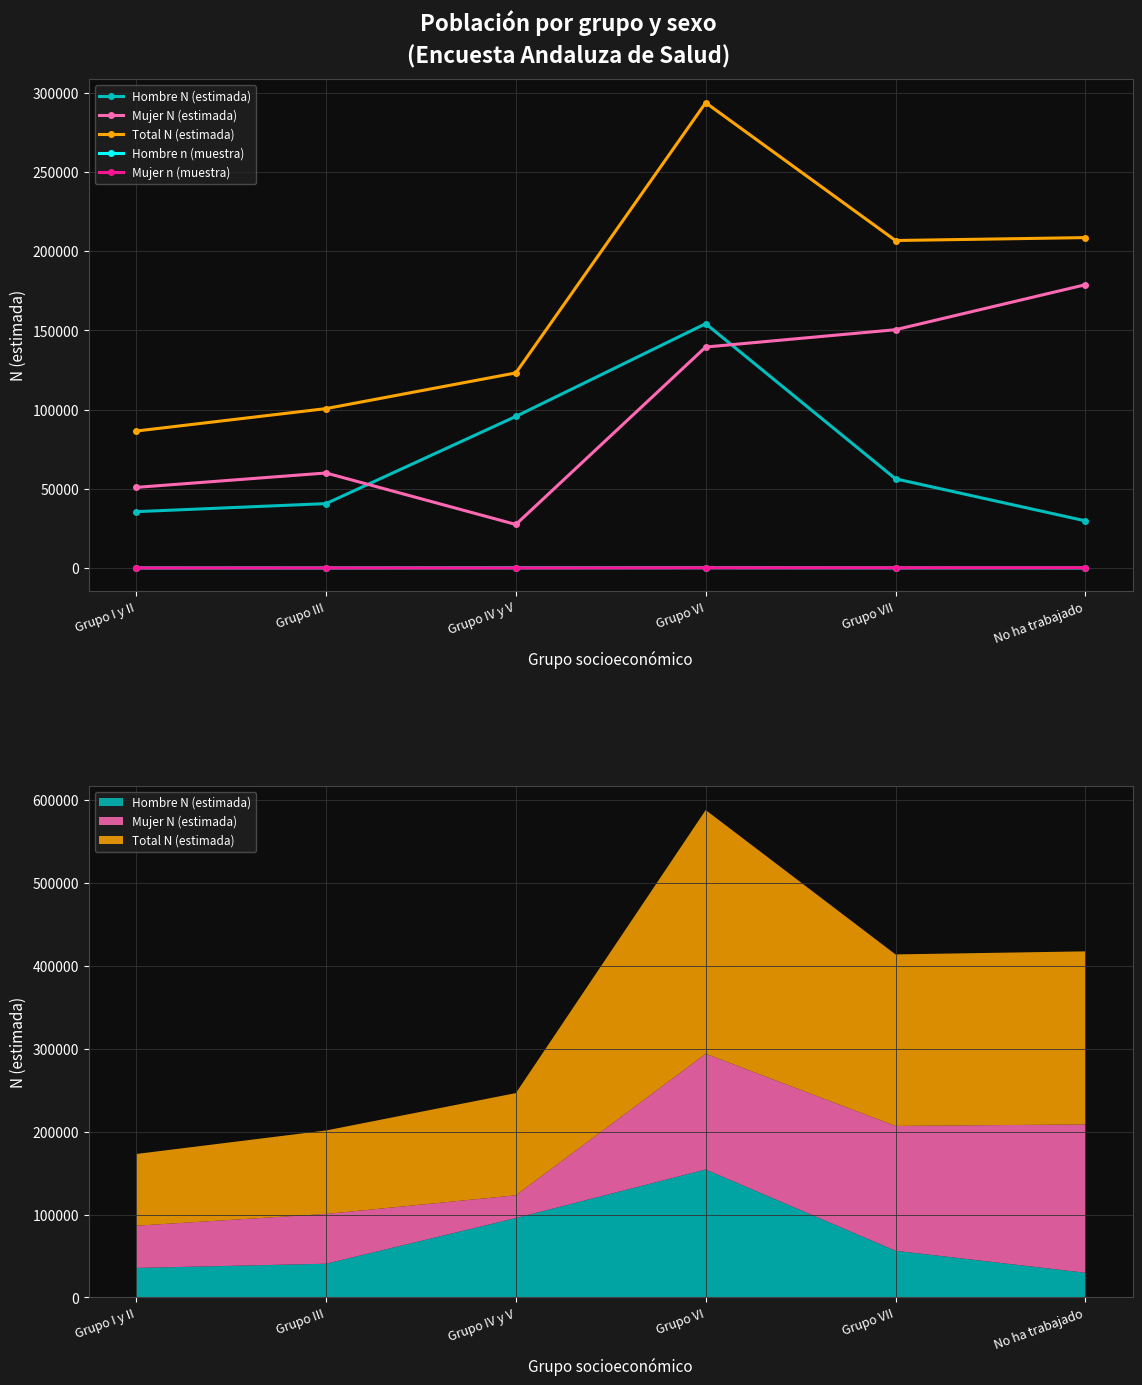

True or false: Hombre n (muestra) and Hombre N (estimada) cross at least once.

False